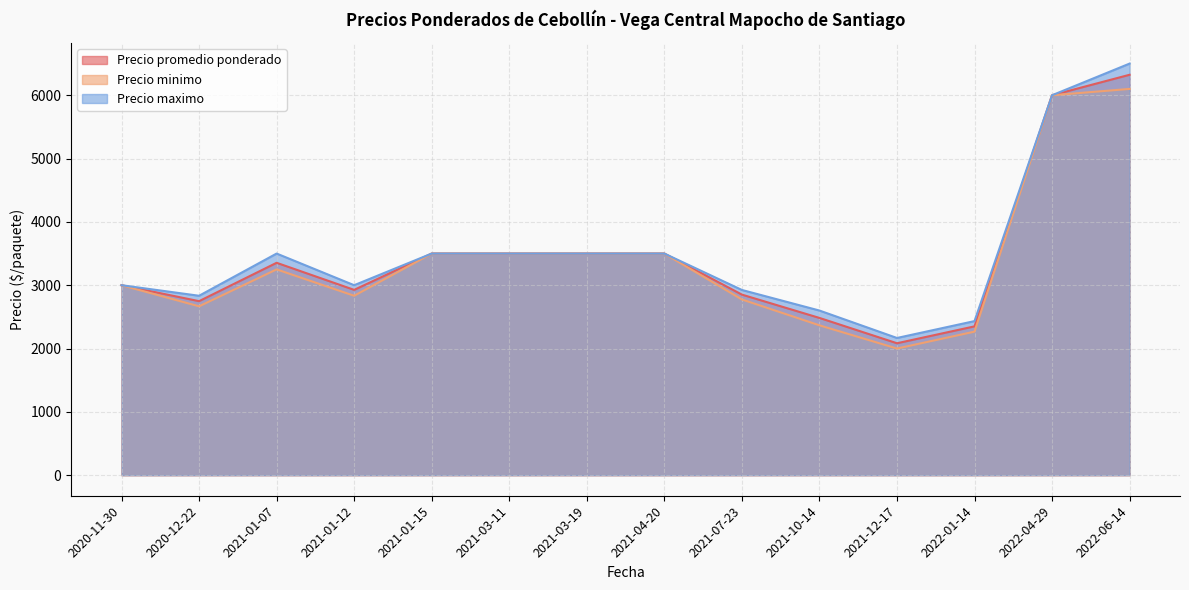

What is the spread (max minus min) of values at 2021-01-12?

166.7